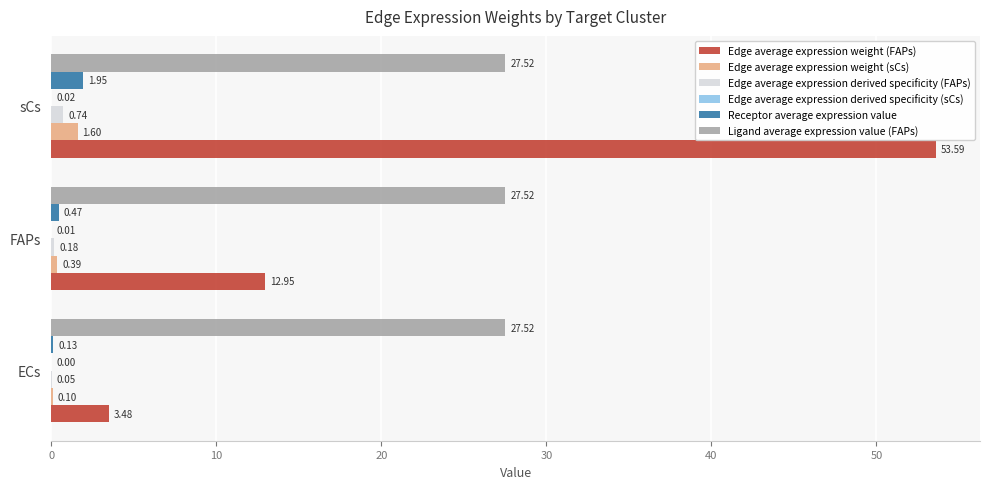

At which category is the sum across all series the highest?

sCs